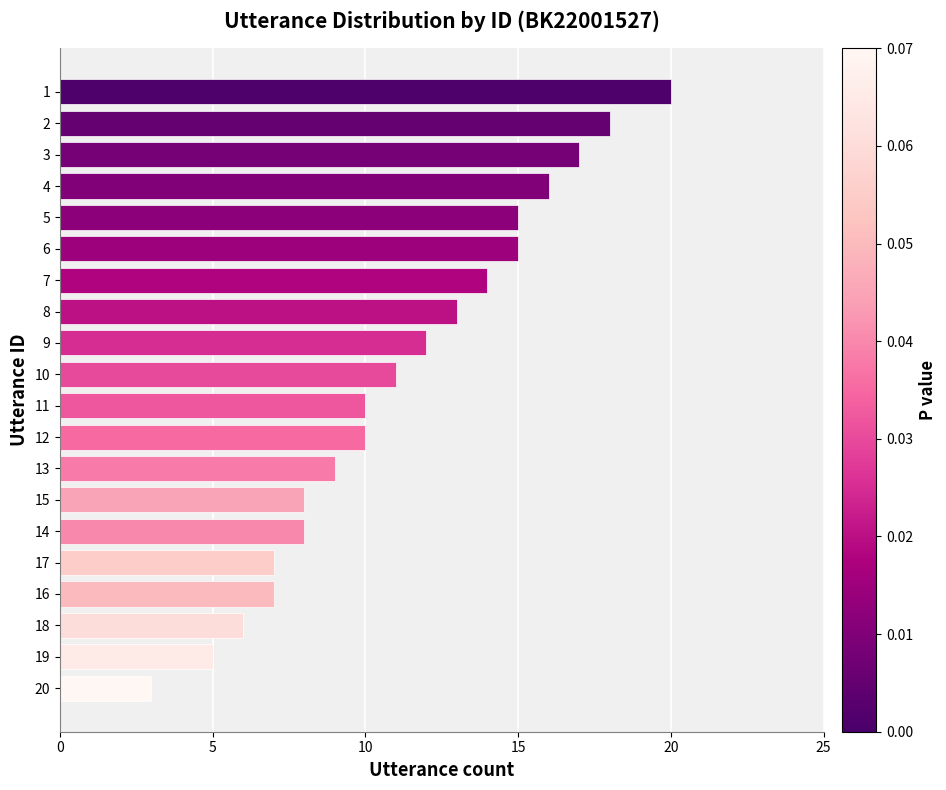

What is the minimum value shown in the chart?

3